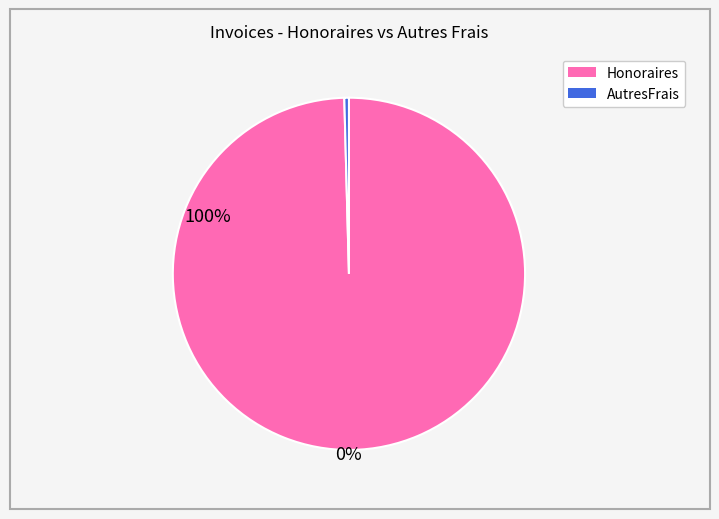

How many slices are in this pie chart?

2